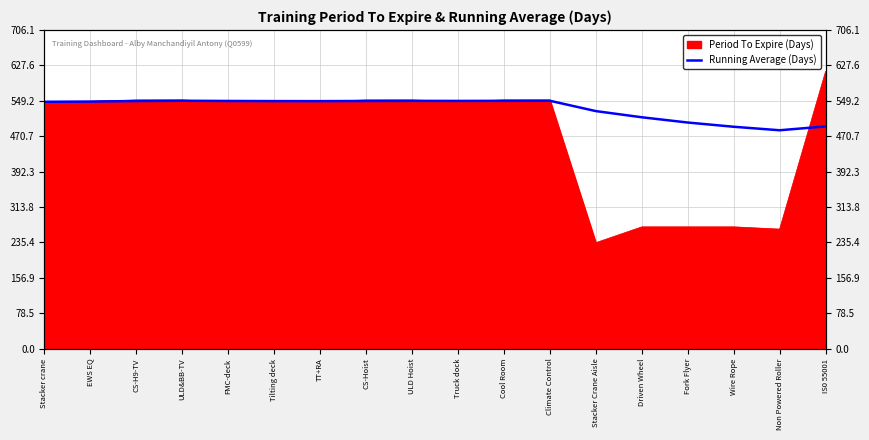

How many points are higher than both their immediate neighbors (excluding endpoints)?

3